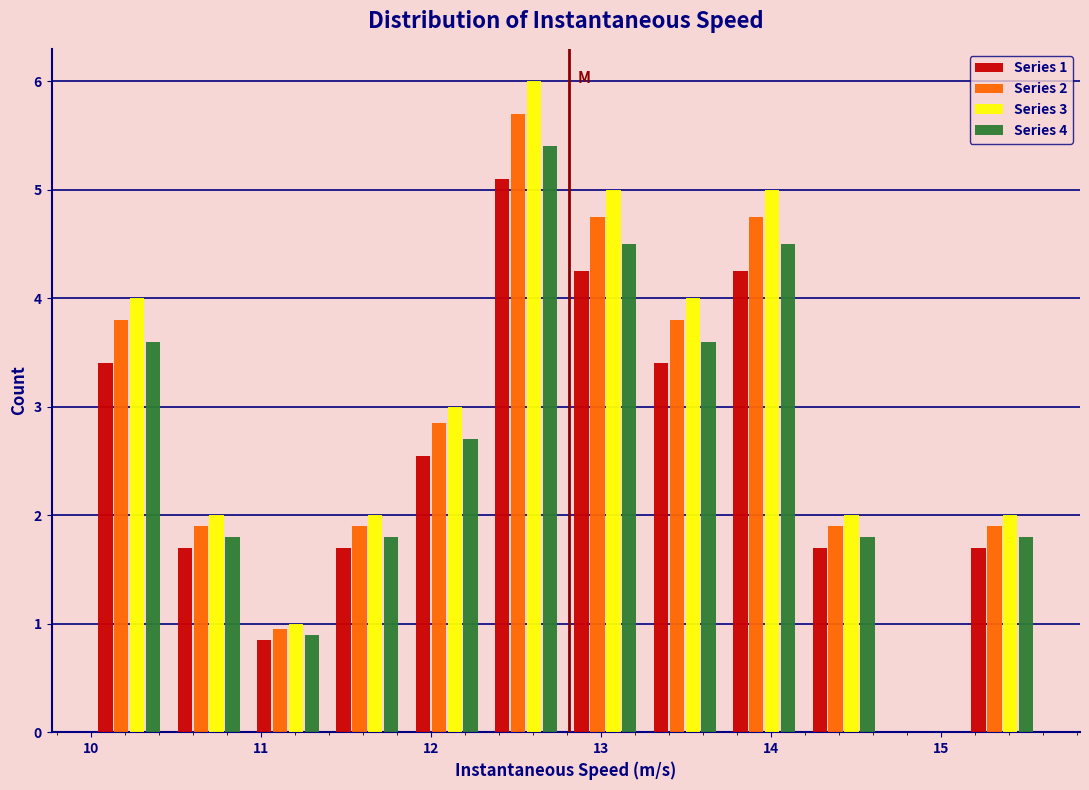

In the Series 2 series, which range on the x-axis has the tallest bar?

12.3 to 12.8